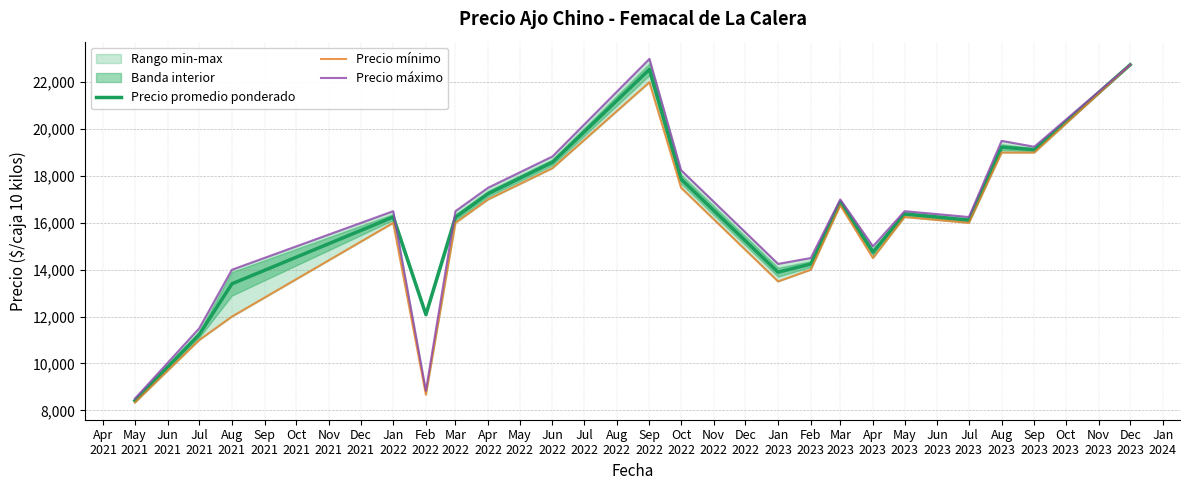

What is the maximum value for Precio promedio ponderado?

22750.0